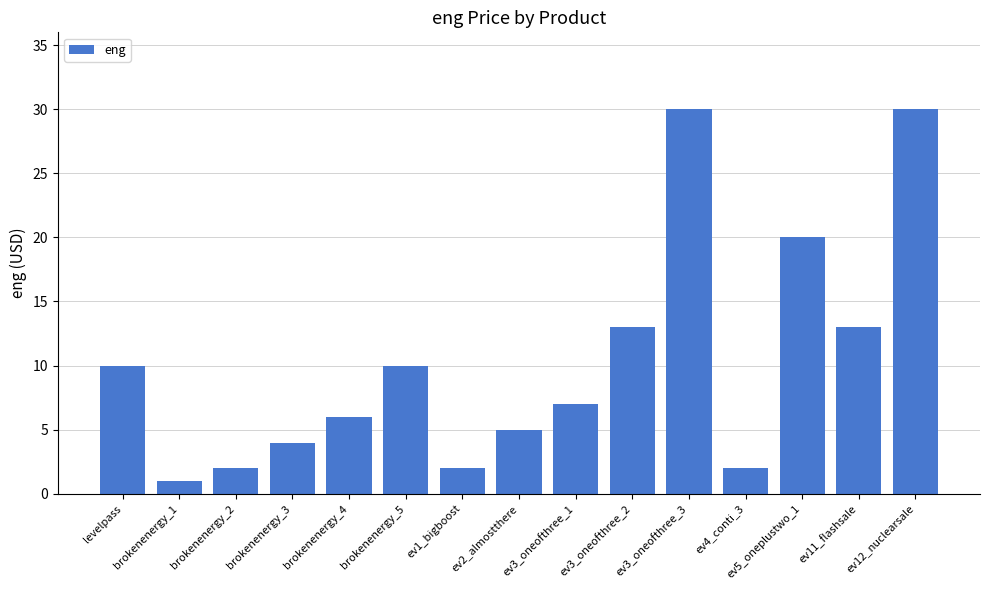

Does the chart contain any negative values?

No